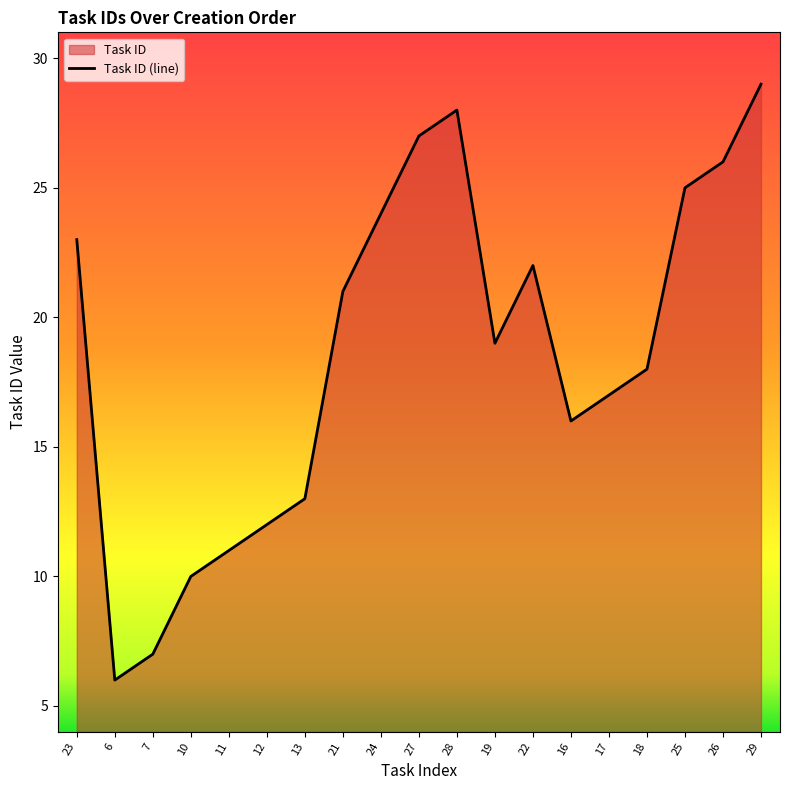

What position from the right is 29?

1